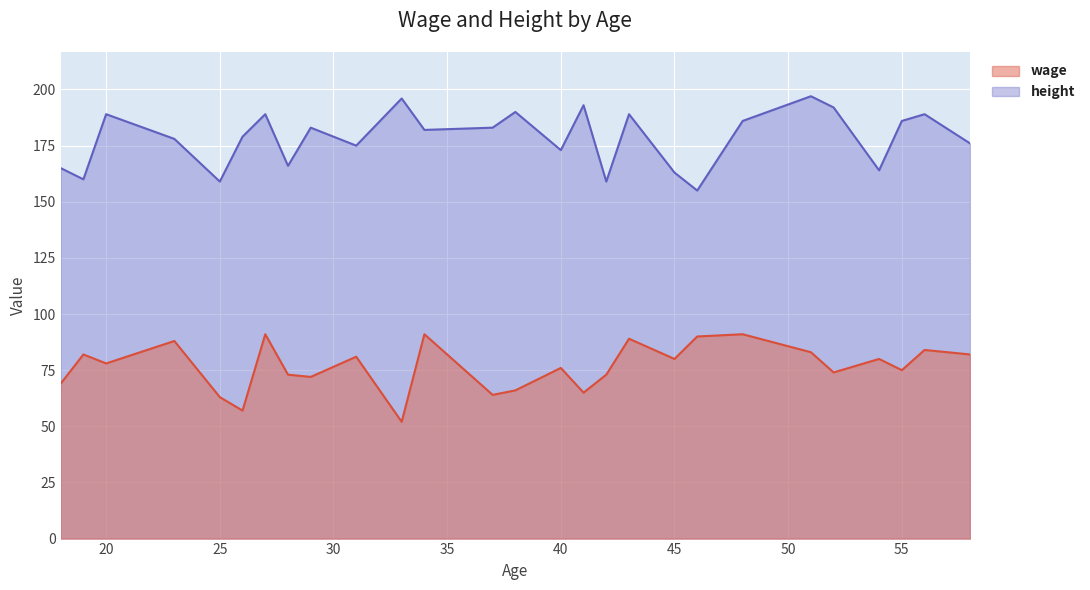

How many distinct data groups are displayed?

2